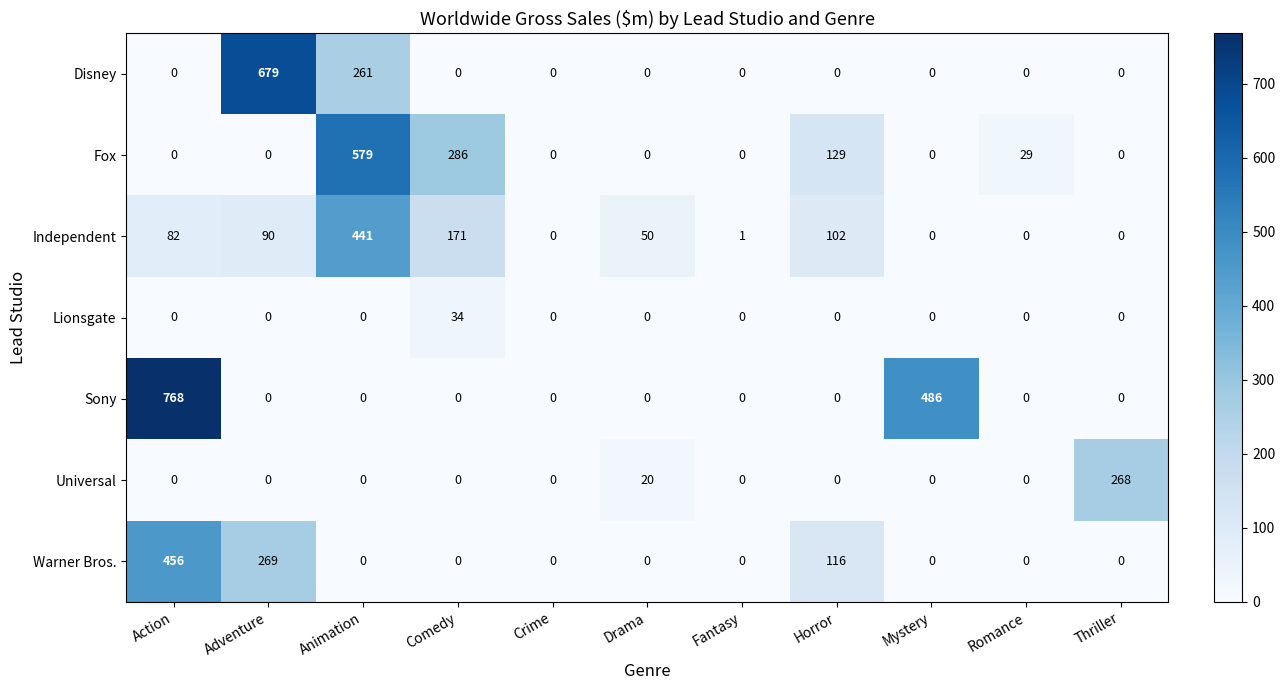

At which category is the sum across all series the highest?

Action